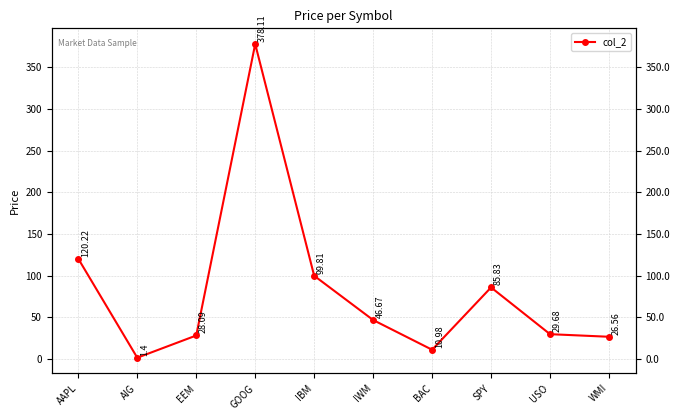

What is the maximum value shown in the chart?

378.1